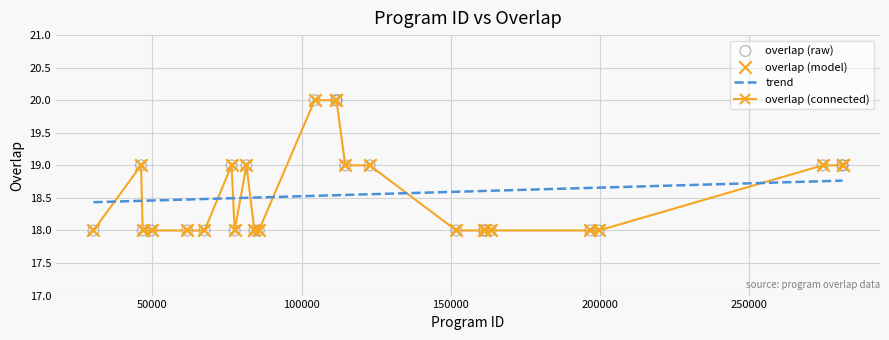

How many intersections are there between trend and overlap (connected)?

9